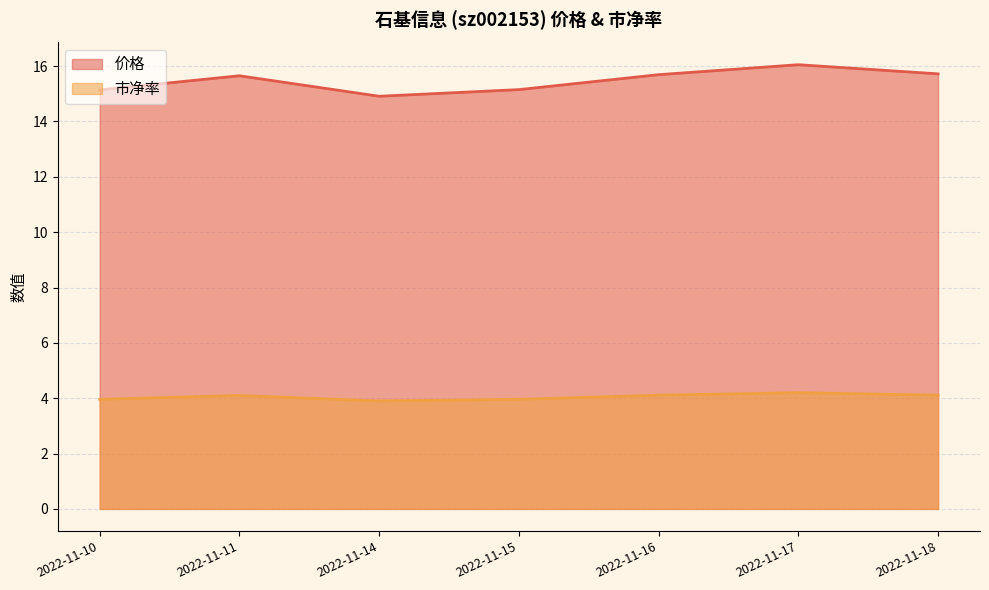

Reading left to right, list all the values displayed in this chart.

价格: 2022-11-10=15.1	2022-11-11=15.7	2022-11-14=14.9	2022-11-15=15.2	2022-11-16=15.7	2022-11-17=16.1	2022-11-18=15.7
市净率: 2022-11-10=4.0	2022-11-11=4.1	2022-11-14=3.9	2022-11-15=4.0	2022-11-16=4.1	2022-11-17=4.2	2022-11-18=4.1